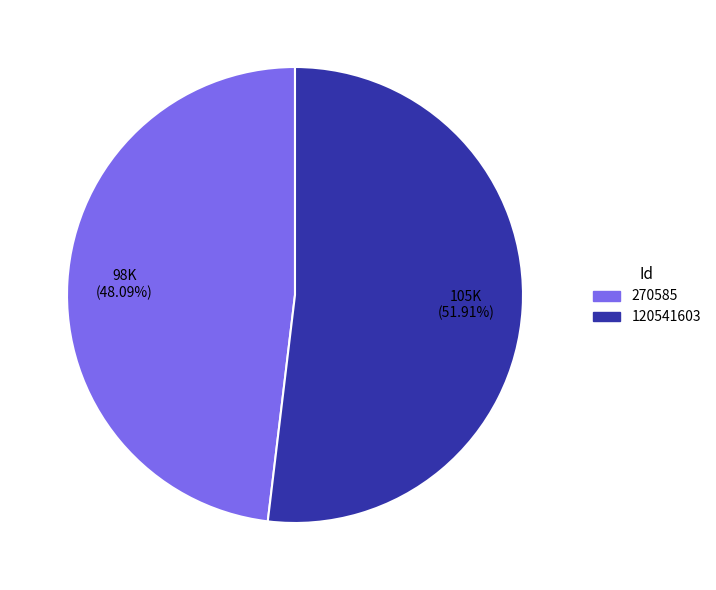

Rank the categories by value from highest to lowest.

120541603, 270585